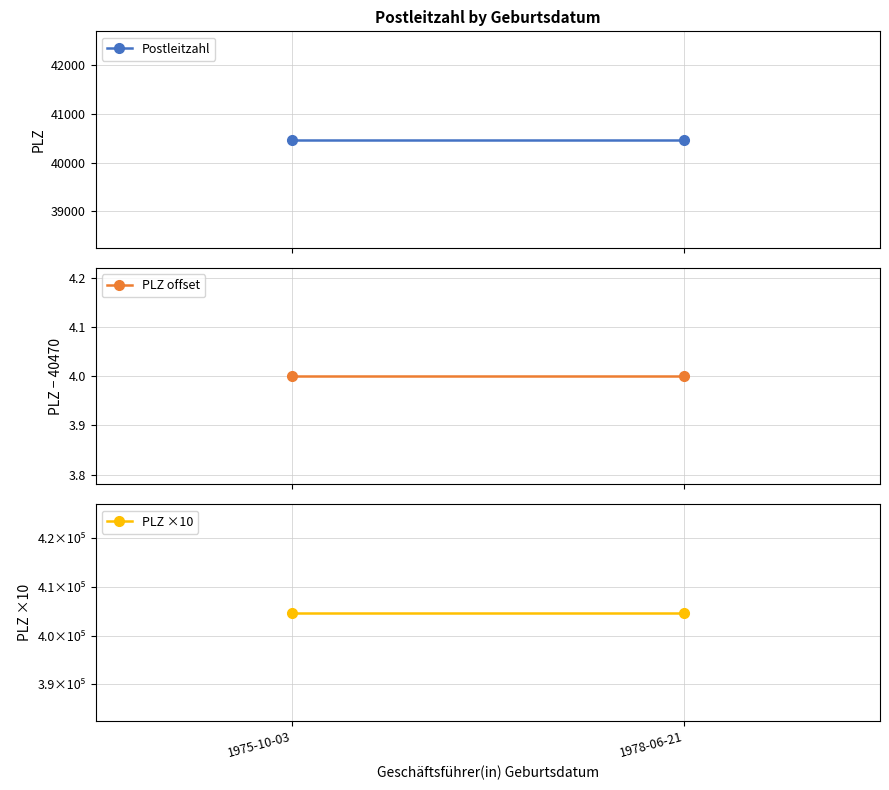

The value of PLZ offset at 1978-06-21 is 6. True or false?

False